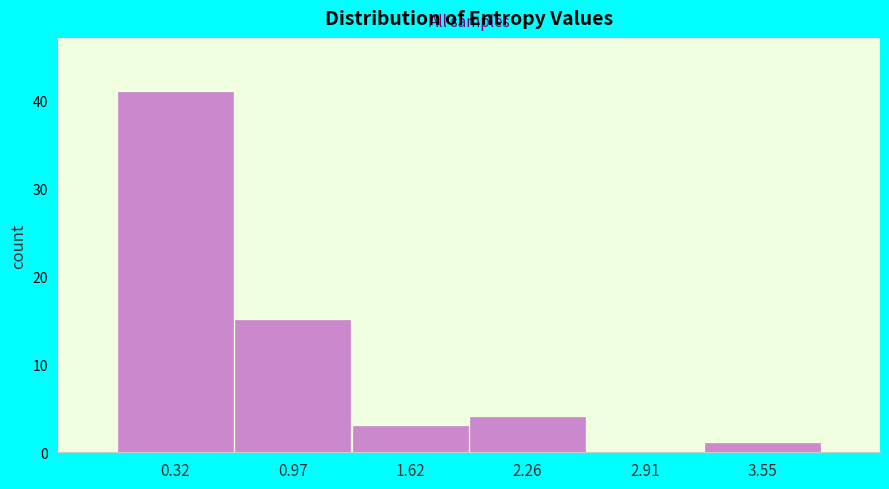

Over which range of the x-axis is the bar tallest?

0.0 to 0.6